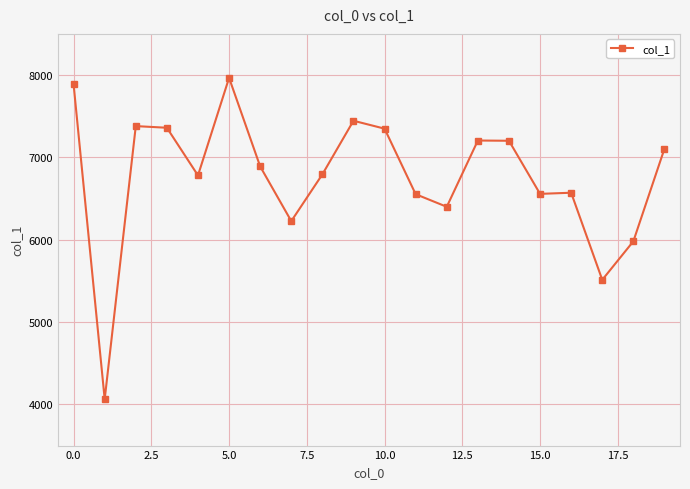

What is the maximum value shown in the chart?

7966